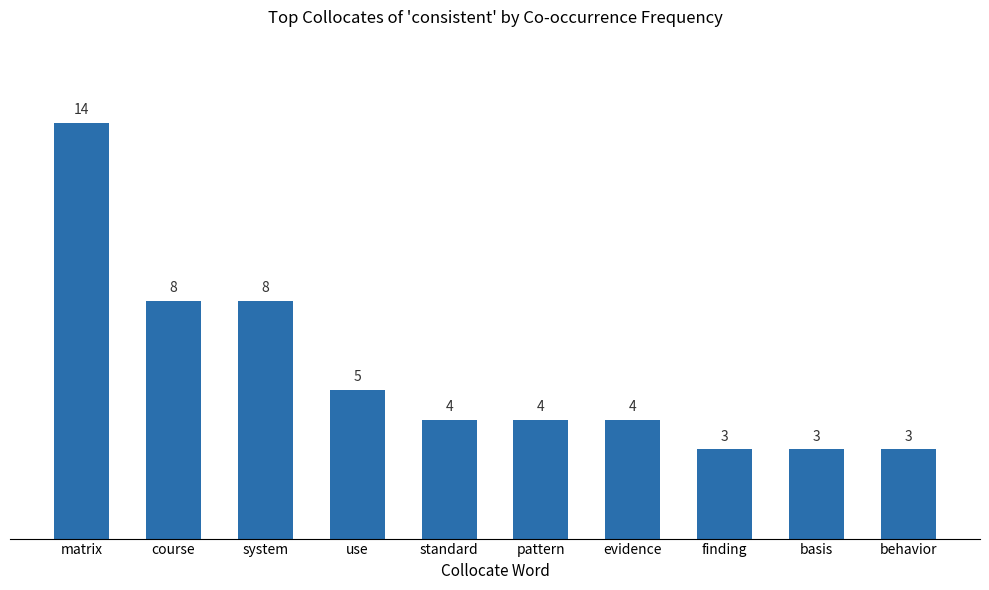

The value at behavior is 3. True or false?

True